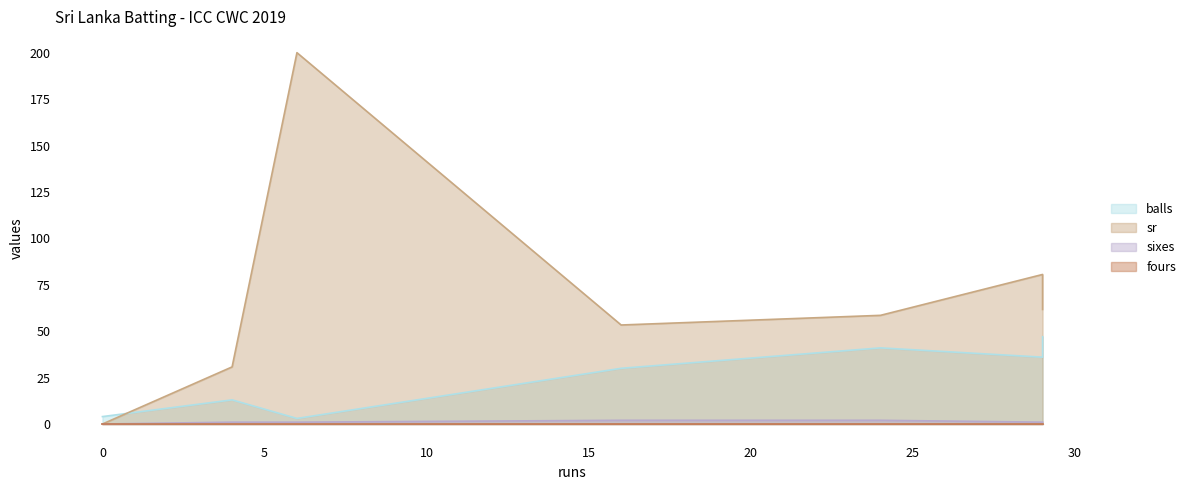

True or false: sixes and balls cross at least once.

False